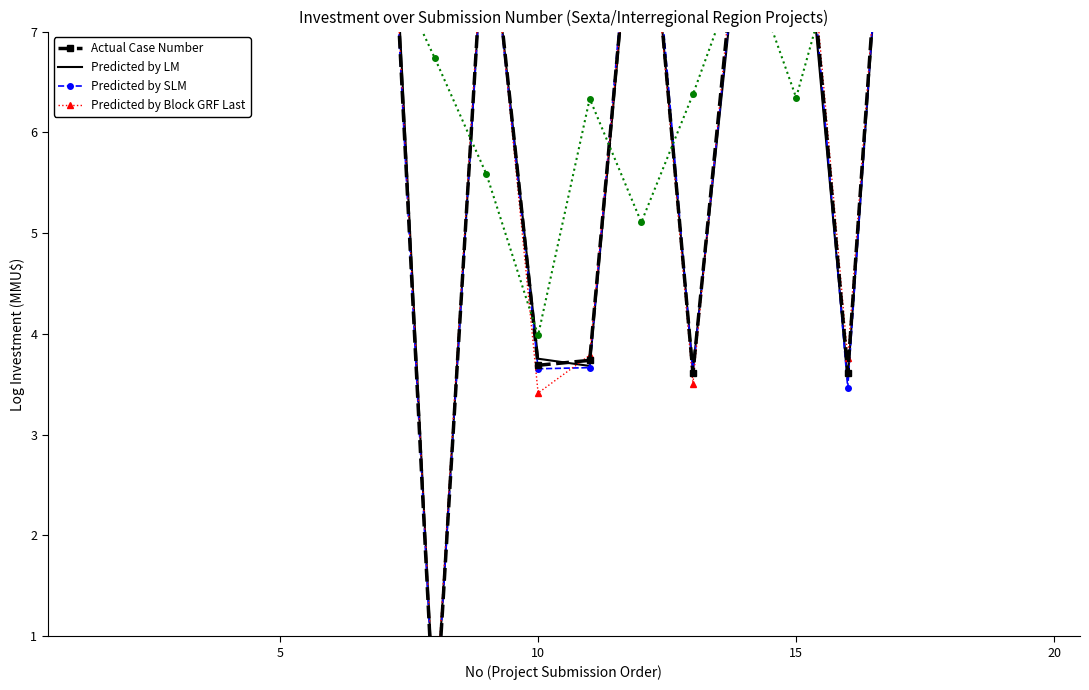

Reading right to left, what are all the values shown in this chart?

Actual Case Number: 7.7	9.2	8.9	11.0	3.6	9.4	8.8	3.6	9.4	3.7	3.7	8.5	0.0	10.1	8.3	12.9	9.9	9.4	9.5	9.5
Predicted by LM: 7.6	9.1	8.9	10.9	3.5	9.2	8.5	3.6	9.3	3.7	3.8	8.5	0.1	10.3	8.3	12.9	10.1	9.5	9.5	9.6
Predicted by SLM: 7.8	9.1	8.6	11.0	3.5	9.5	8.6	3.6	9.6	3.7	3.7	8.4	0.0	10.0	8.3	12.8	9.7	9.4	9.5	9.7
Predicted by Block GRF Last: 7.9	9.3	8.8	10.8	3.8	9.6	8.9	3.5	9.3	3.8	3.4	8.6	0.2	10.1	8.2	12.7	9.8	9.4	9.5	9.6